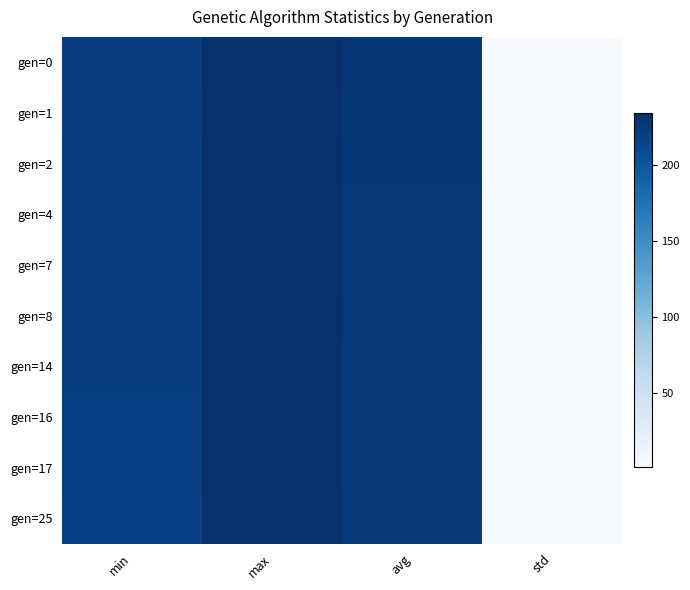

At avg, list the series in order from largest to smallest.

gen=0, gen=1, gen=2, gen=4, gen=7, gen=8, gen=14, gen=16, gen=17, gen=25